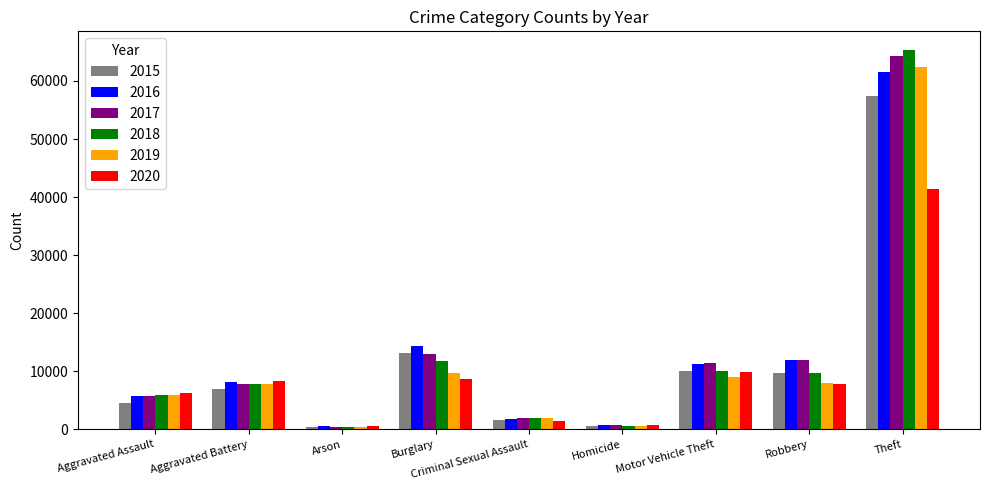

Are the bars horizontal?

No